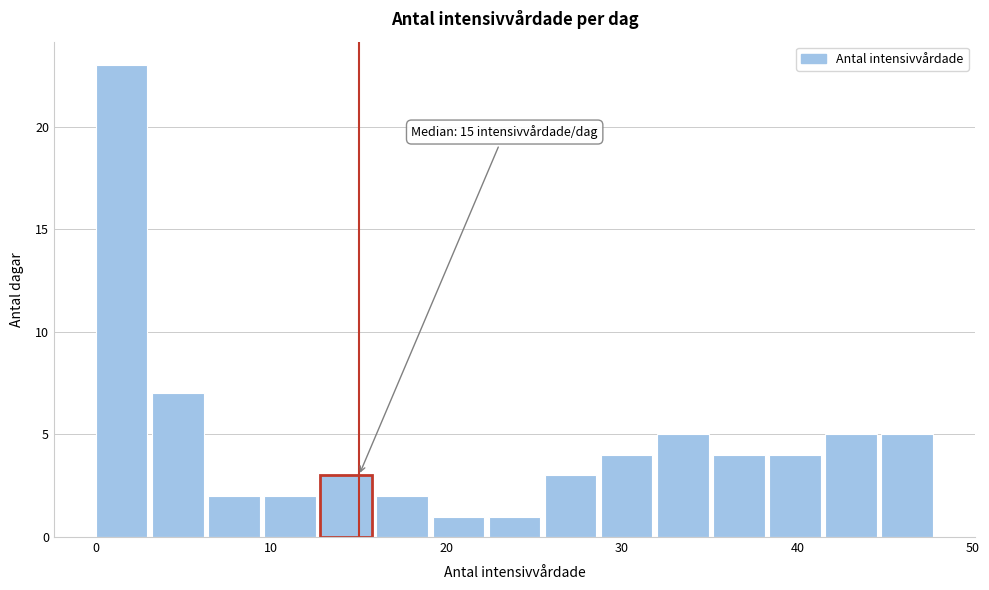

Around what value on the x-axis is the tallest bar? Give the approximate position of its centre, as read against the axis.

1